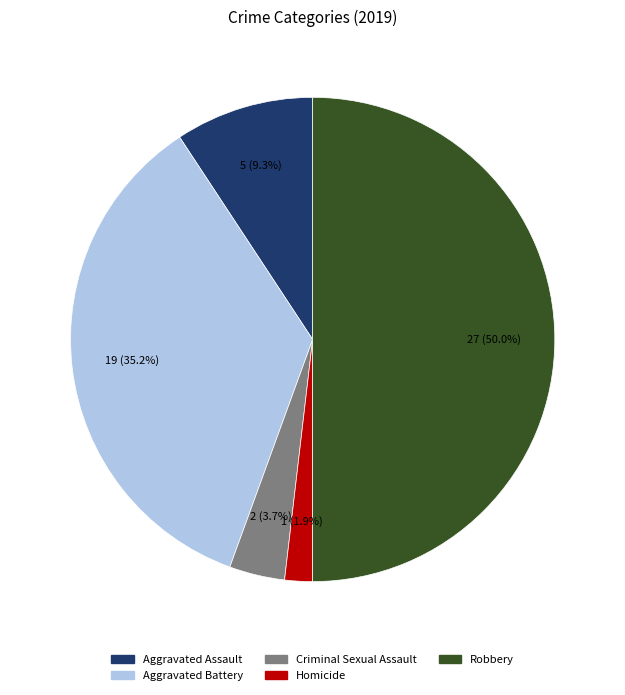

What percentage is the Aggravated Battery slice, to the nearest percent?

35%